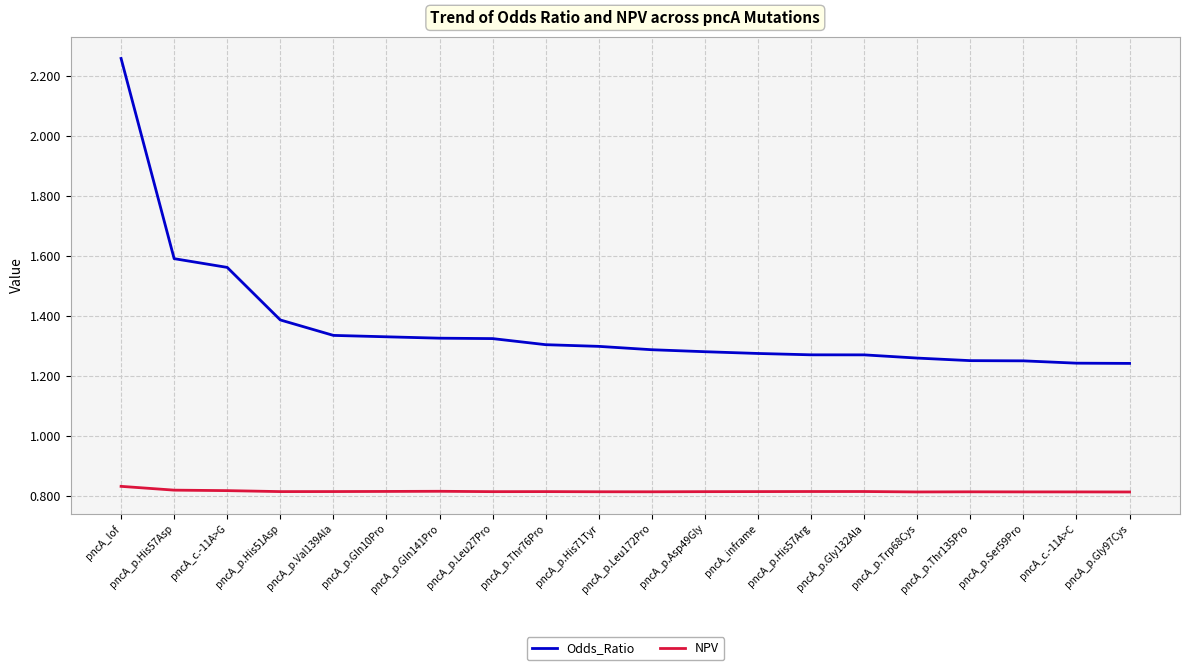

What is the difference between the maximum and minimum values in the Odds_Ratio series?

1.0